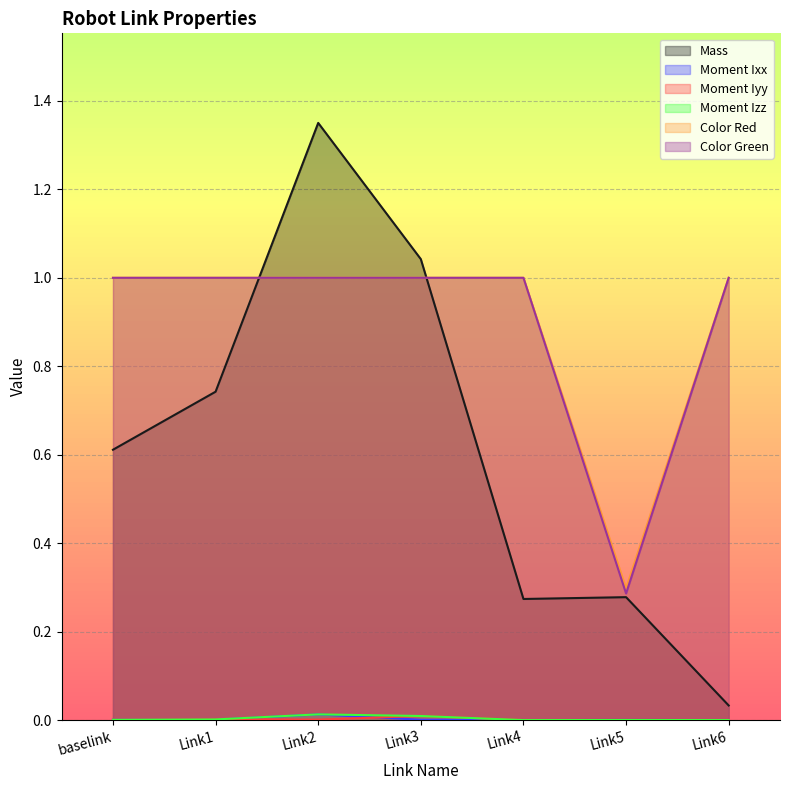

Where is the first local maximum for Mass?

Link2